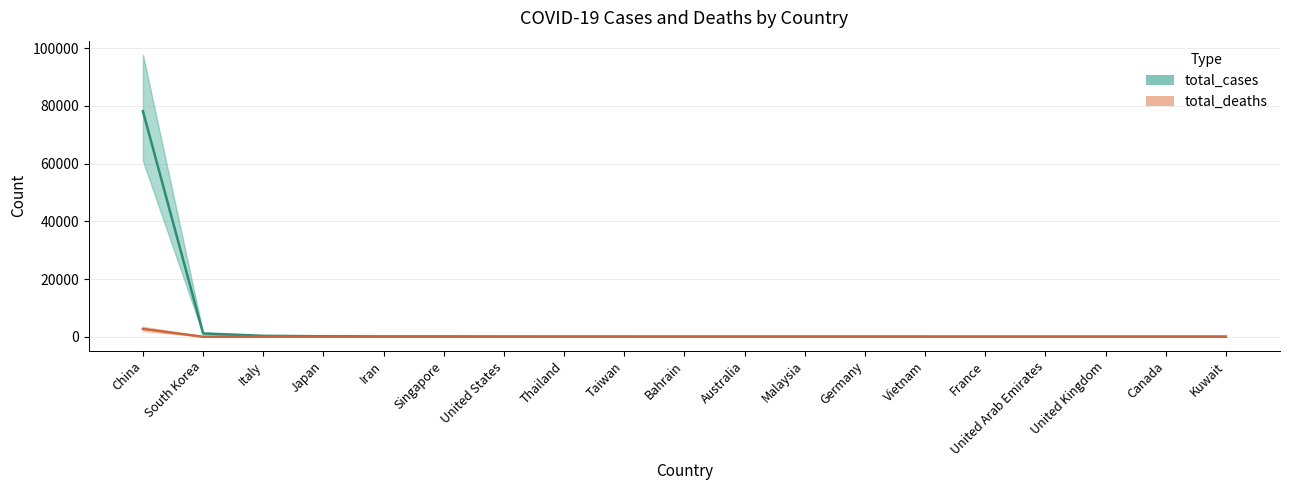

In total_deaths, how many points are lower than both neighbors (excluding endpoints)?

1